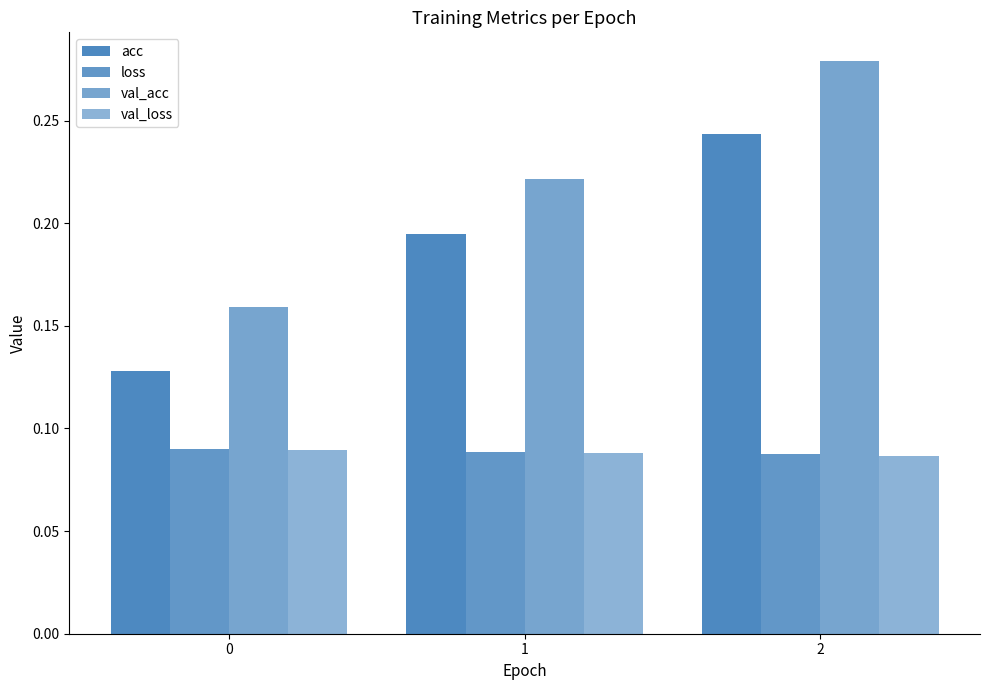

Count the number of data series in this chart.

4